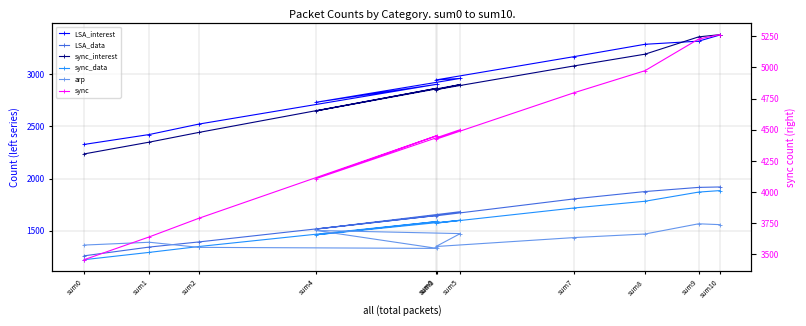

List the labels in order of LSA_interest value, largest first.

sum10, sum9, sum8, sum7, sum5, sum6, sum3, sum4, sum2, sum1, sum0